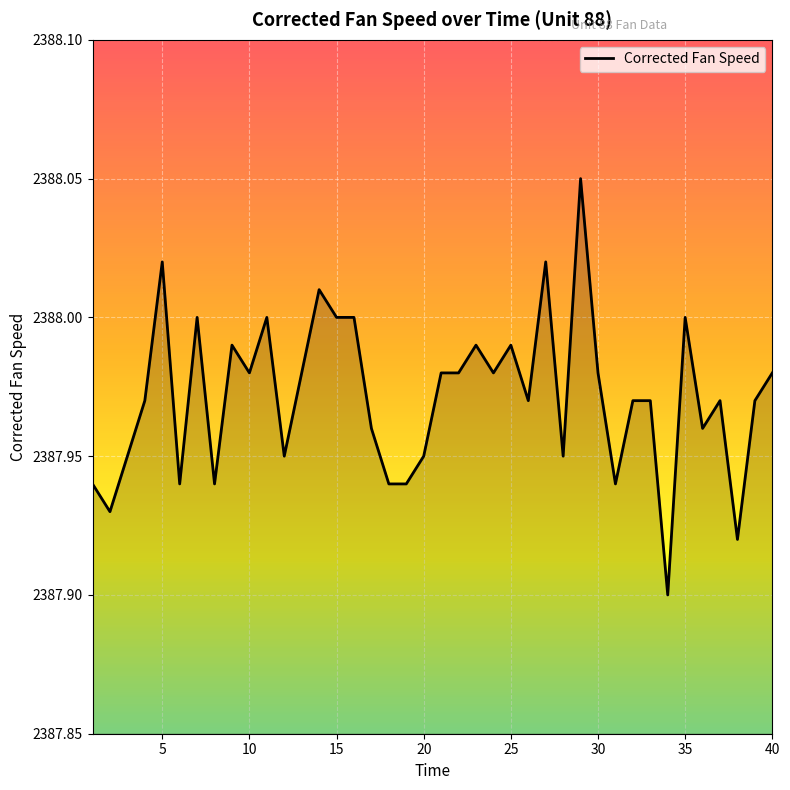

Reading left to right, transcribe all the data shown in this chart.

2387.9	2387.9	2387.9	2388.0	2388.0	2387.9	2388.0	2387.9	2388.0	2388.0	2388.0	2387.9	2388.0	2388.0	2388.0	2388.0	2388.0	2387.9	2387.9	2387.9	2388.0	2388.0	2388.0	2388.0	2388.0	2388.0	2388.0	2387.9	2388.1	2388.0	2387.9	2388.0	2388.0	2387.9	2388.0	2388.0	2388.0	2387.9	2388.0	2388.0